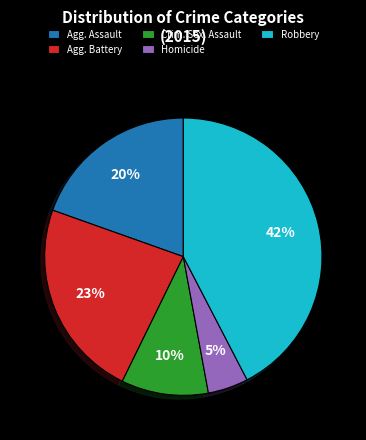

Does any single category account for the majority?

No